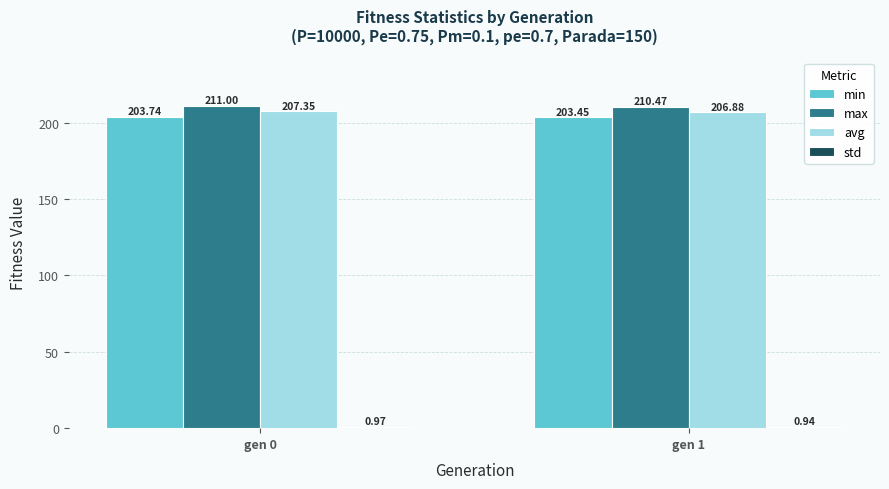

Count the number of categories in the chart.

2